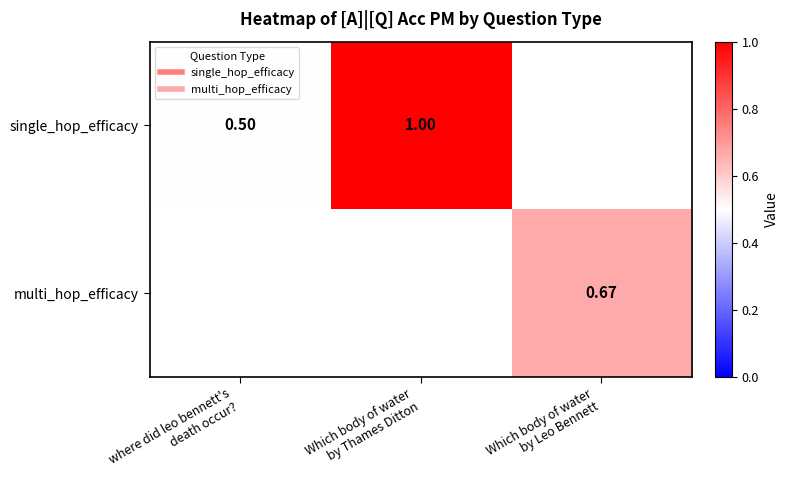

The value of multi_hop_efficacy at Which body of water by Leo Bennett is 0.7. True or false?

True